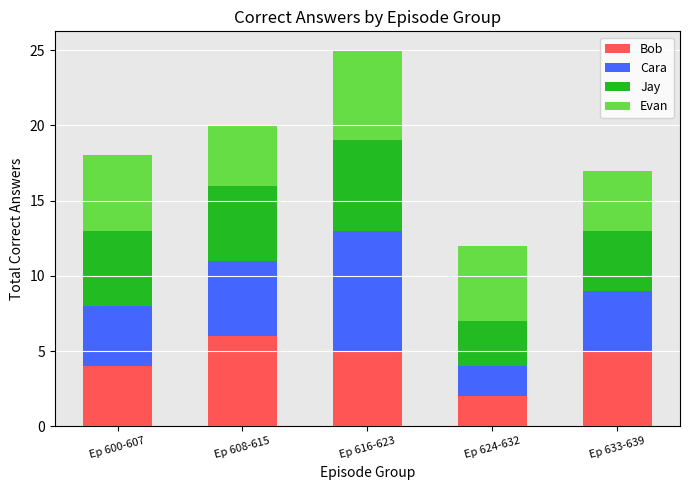

Does the chart contain any negative values?

No